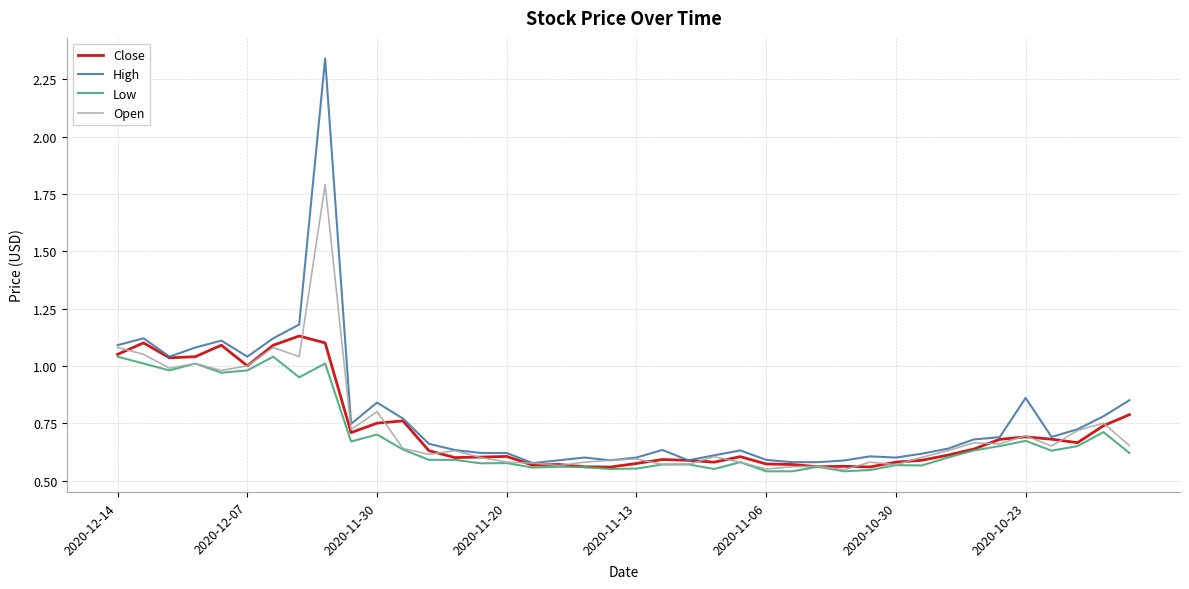

List the series in order of their peak value, highest first.

High, Open, Close, Low